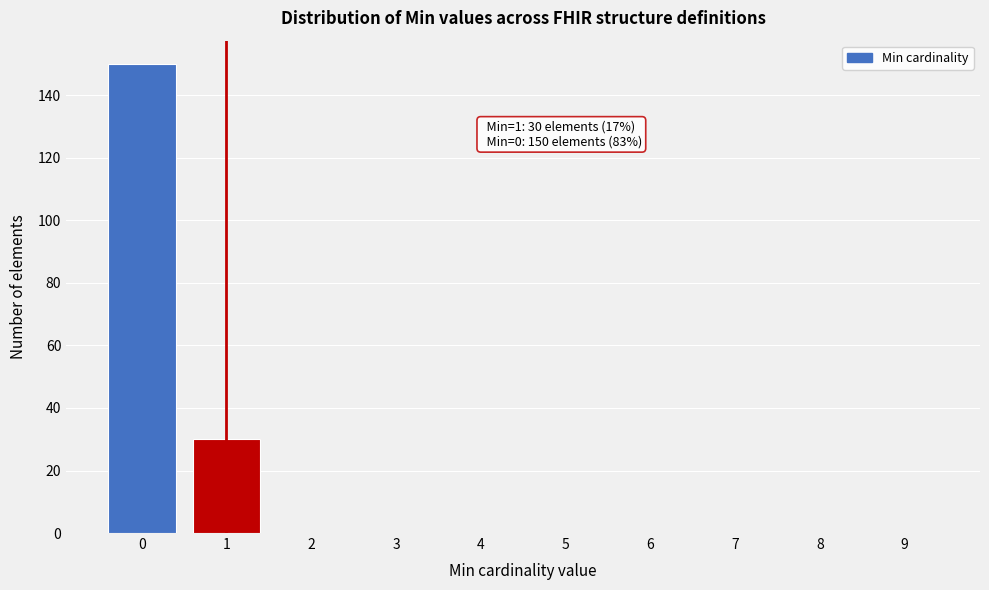

Reading right to left, extract all data points from this chart.

9=0	8=0	7=0	6=0	5=0	4=0	3=0	2=0	1=30	0=150